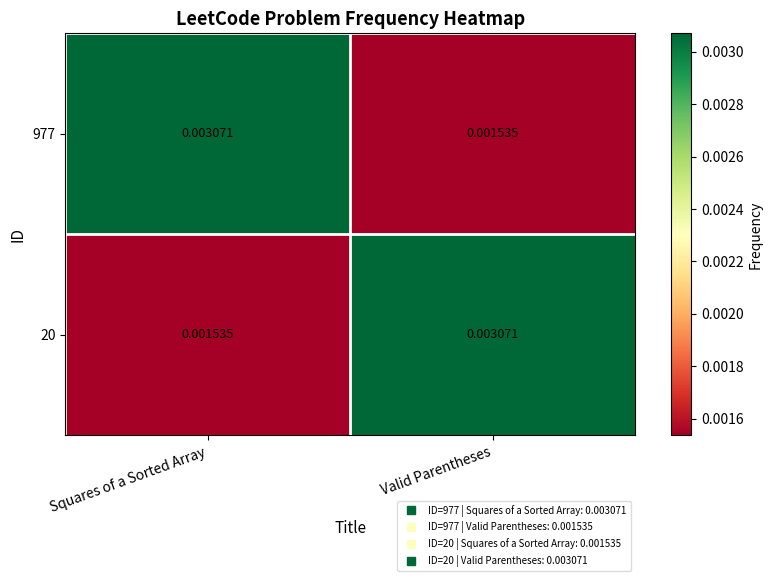

Where is 20 nearest to the value 0?

Squares of a Sorted Array